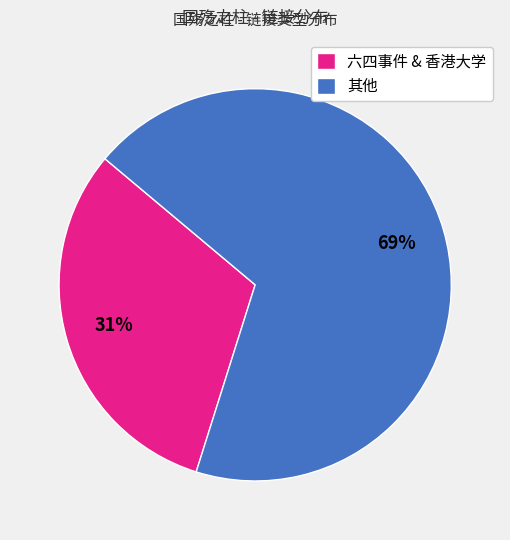

Is there any slice that represents more than half of the pie?

Yes